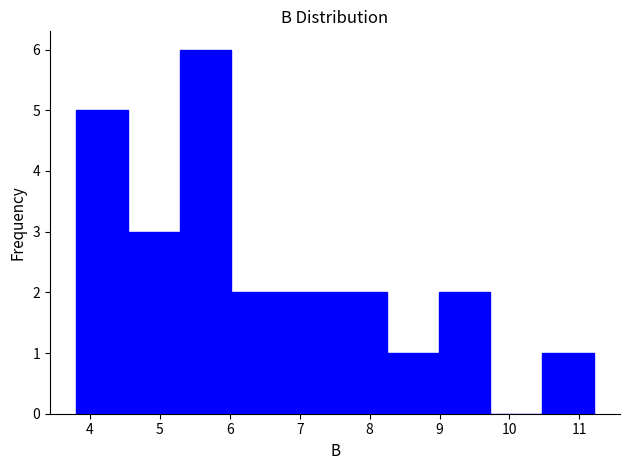

Reading left to right, list every bar in this chart as the range it spans on the x-axis followed by its height. Neither the bar edges nor the heights are printed on the chart, so give them approximately, as read against the axes.

3.8 to 4.5: 5
4.5 to 5.3: 3
5.3 to 6.0: 6
6.0 to 6.8: 2
6.8 to 7.5: 2
7.5 to 8.2: 2
8.2 to 9.0: 1
9.0 to 9.7: 2
9.7 to 10.5: 0
10.5 to 11.2: 1